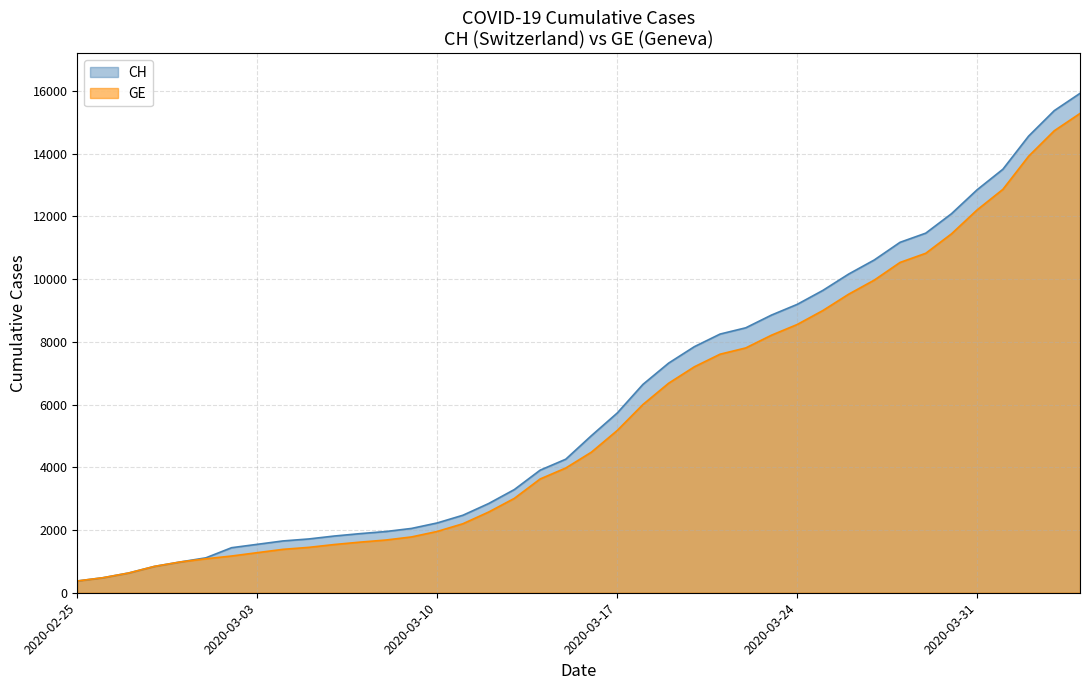

What is the greatest value displayed?

15926